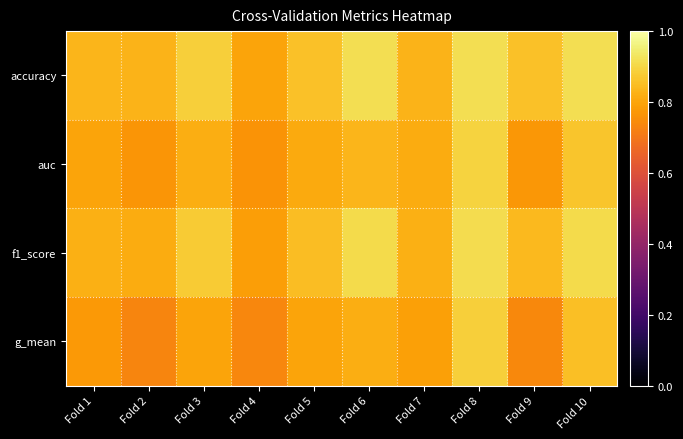

Which series changed the most between Fold 3 and Fold 5?

accuracy